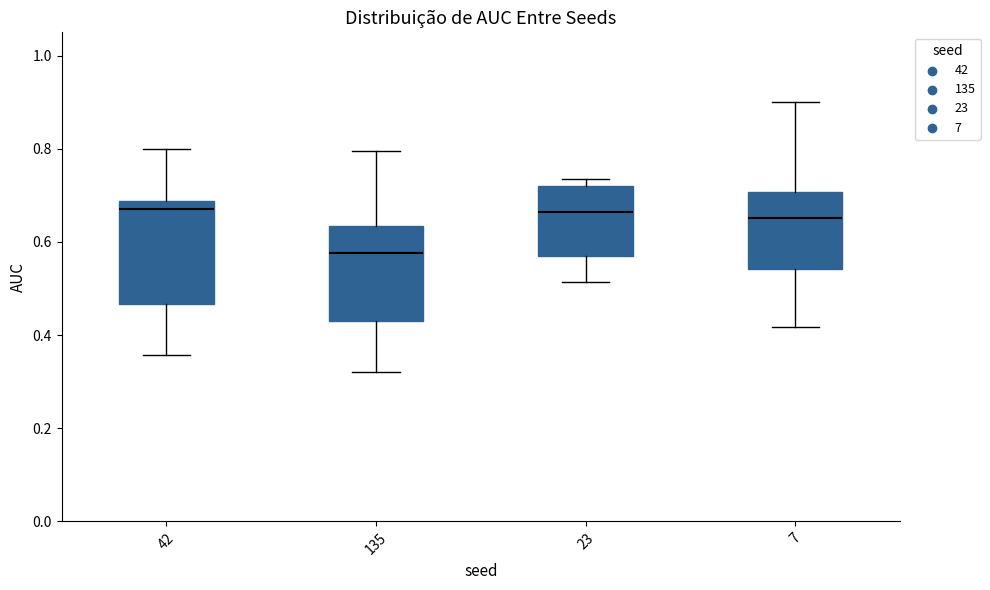

Reading left to right, read every box against the y-axis: the position of its median line, the range the box covers, and the ends of its whiskers. The values are not printed on the chart, so give them approximately, as read against the axis.

42: median 0.66, box 0.46 to 0.68, whiskers 0.36 to 0.80
135: median 0.58, box 0.44 to 0.64, whiskers 0.32 to 0.80
23: median 0.66, box 0.56 to 0.72, whiskers 0.52 to 0.74
7: median 0.66, box 0.54 to 0.70, whiskers 0.42 to 0.90